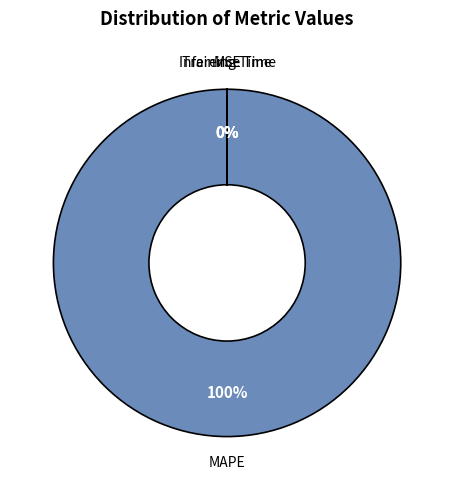

To the nearest percent, what is the difference between the MSE and MAPE slice percentages?

100%